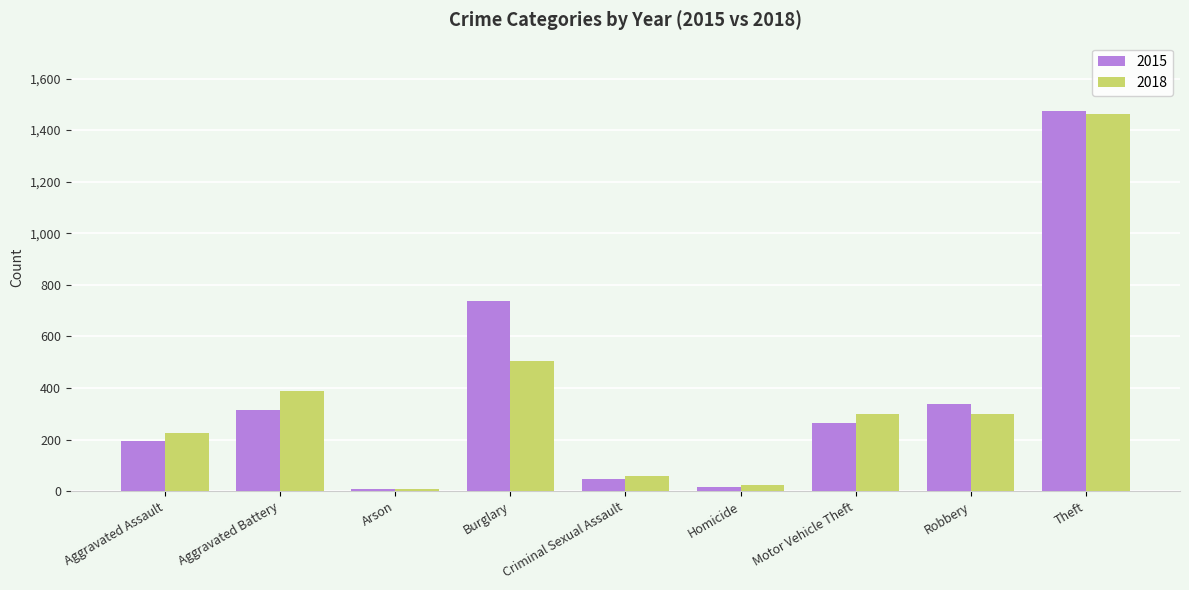

What are all the series names shown in the legend?

2015, 2018